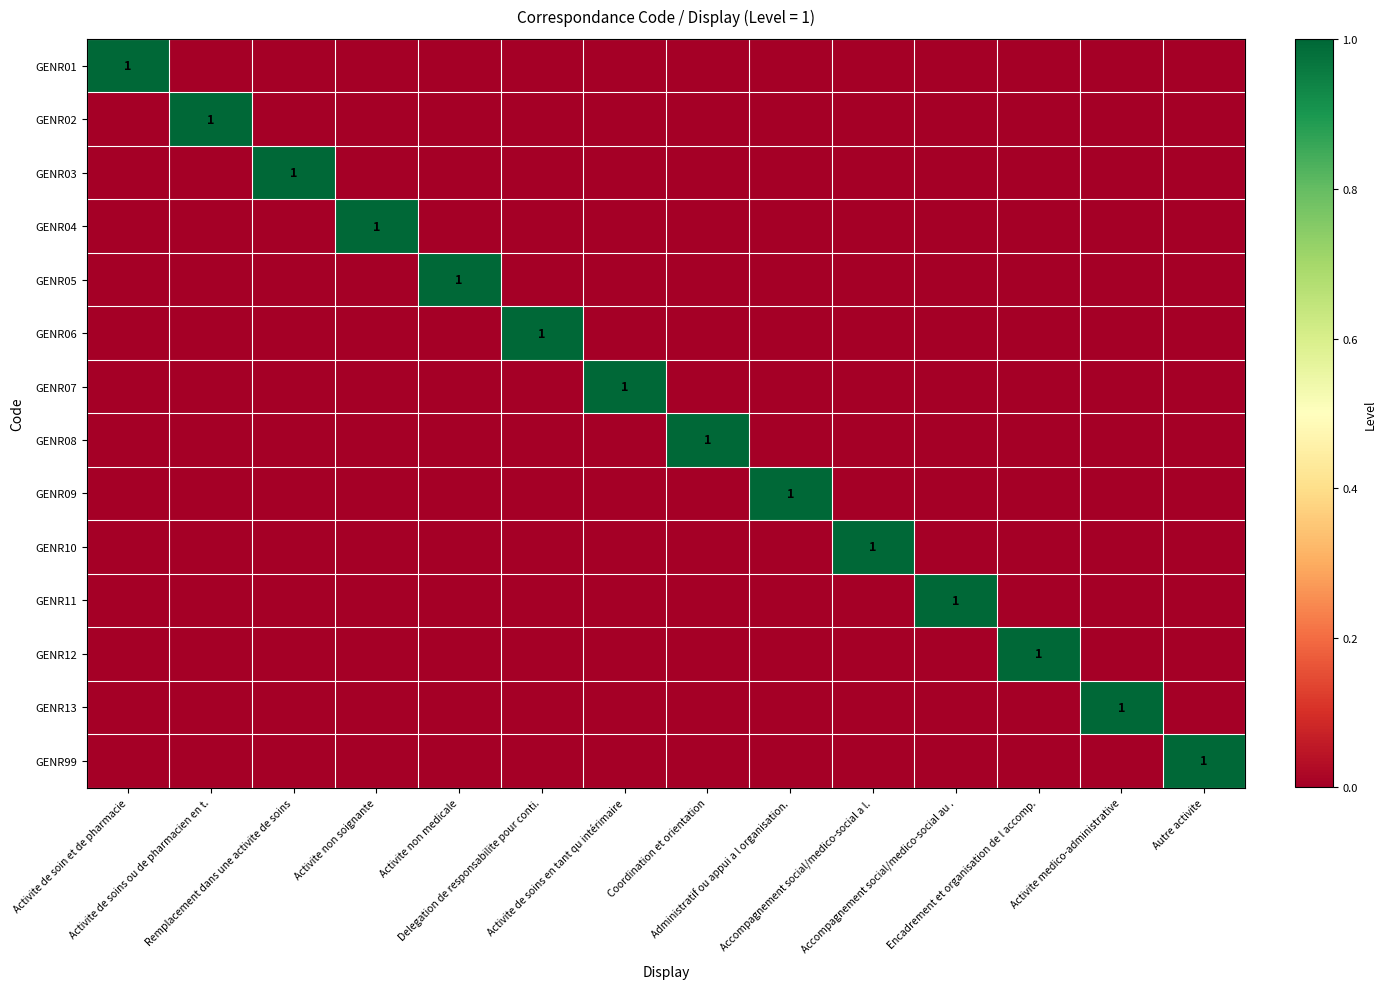

Count the number of categories in the chart.

14